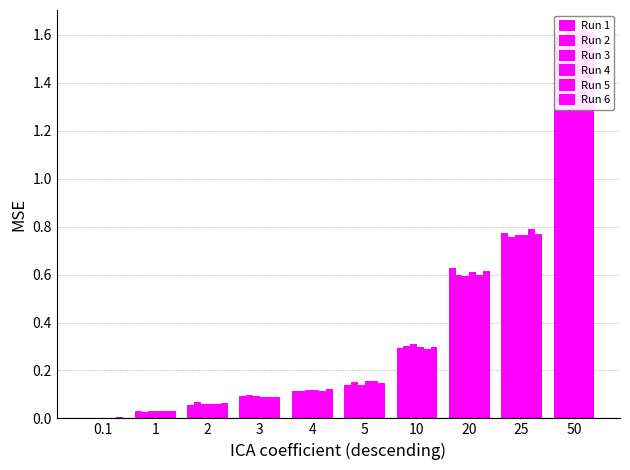

Reading left to right, transcribe all the data shown in this chart.

Run 1: 0.1=0.0	1=0.0	2=0.1	3=0.1	4=0.1	5=0.1	10=0.3	20=0.6	25=0.8	50=1.6
Run 2: 0.1=0.0	1=0.0	2=0.1	3=0.1	4=0.1	5=0.2	10=0.3	20=0.6	25=0.8	50=1.6
Run 3: 0.1=0.0	1=0.0	2=0.1	3=0.1	4=0.1	5=0.1	10=0.3	20=0.6	25=0.8	50=1.6
Run 4: 0.1=0.0	1=0.0	2=0.1	3=0.1	4=0.1	5=0.2	10=0.3	20=0.6	25=0.8	50=1.6
Run 5: 0.1=0.0	1=0.0	2=0.1	3=0.1	4=0.1	5=0.2	10=0.3	20=0.6	25=0.8	50=1.6
Run 6: 0.1=0.0	1=0.0	2=0.1	3=0.1	4=0.1	5=0.1	10=0.3	20=0.6	25=0.8	50=1.6